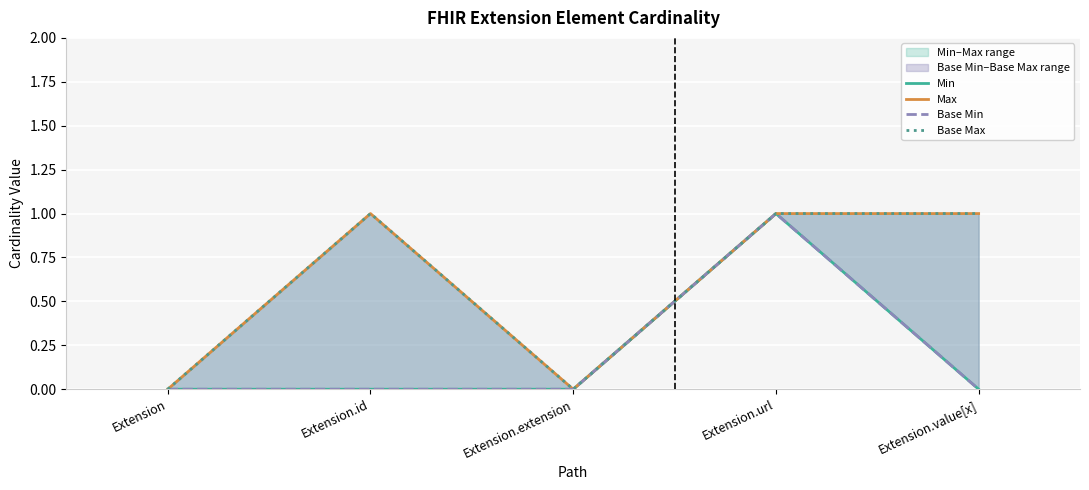

Rank the series by their maximum value, from lowest to highest.

Min, Max, Base Min, Base Max